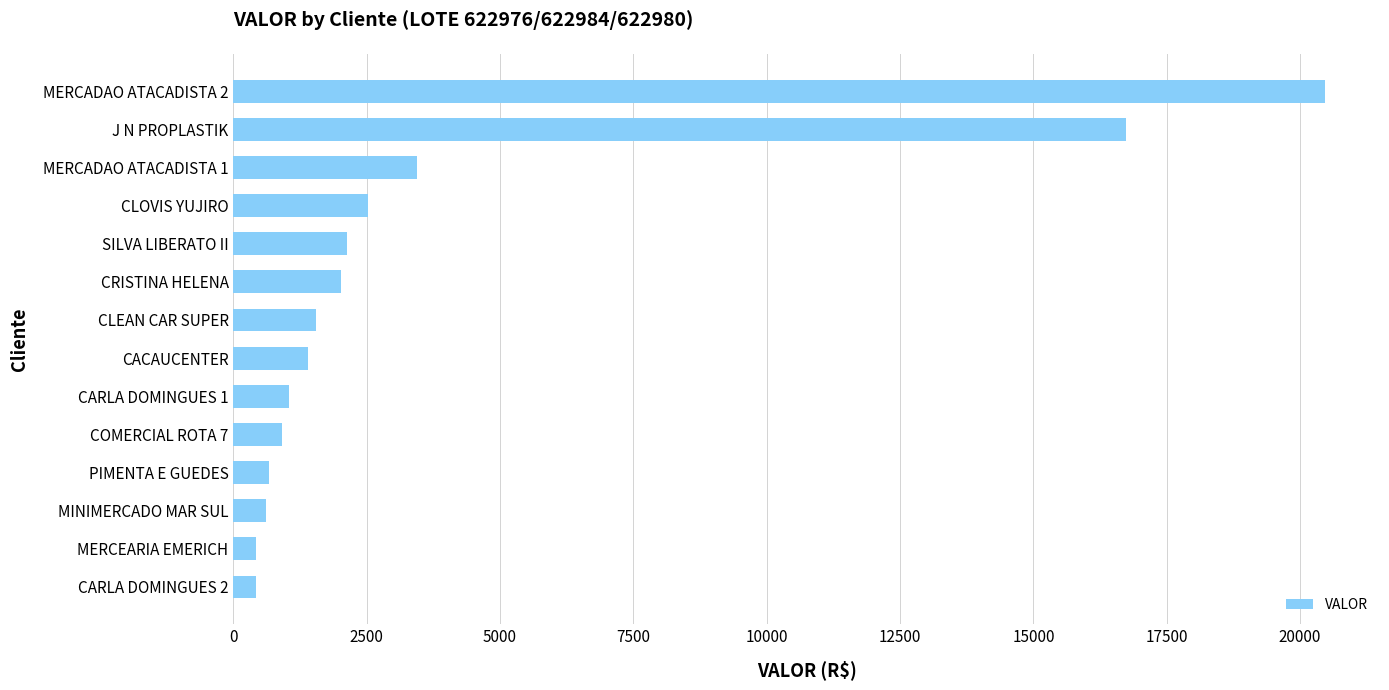

How many values exceed 1553?

7